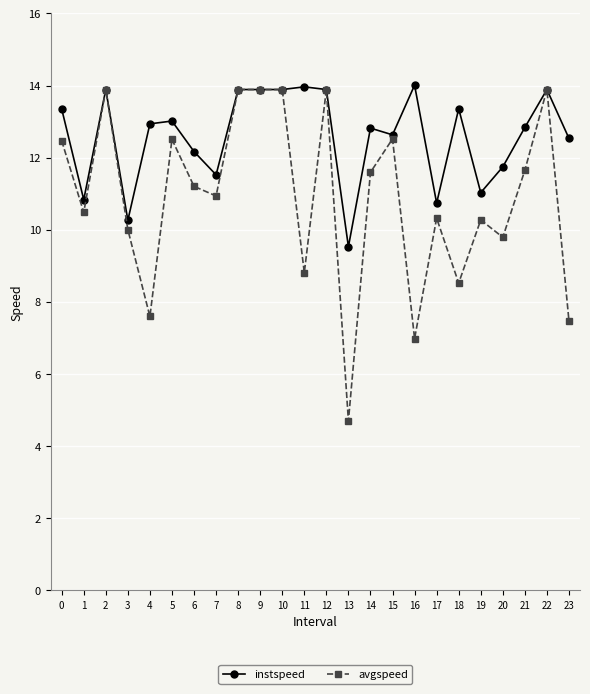

True or false: instspeed has more than 2 interior local peaks.

True